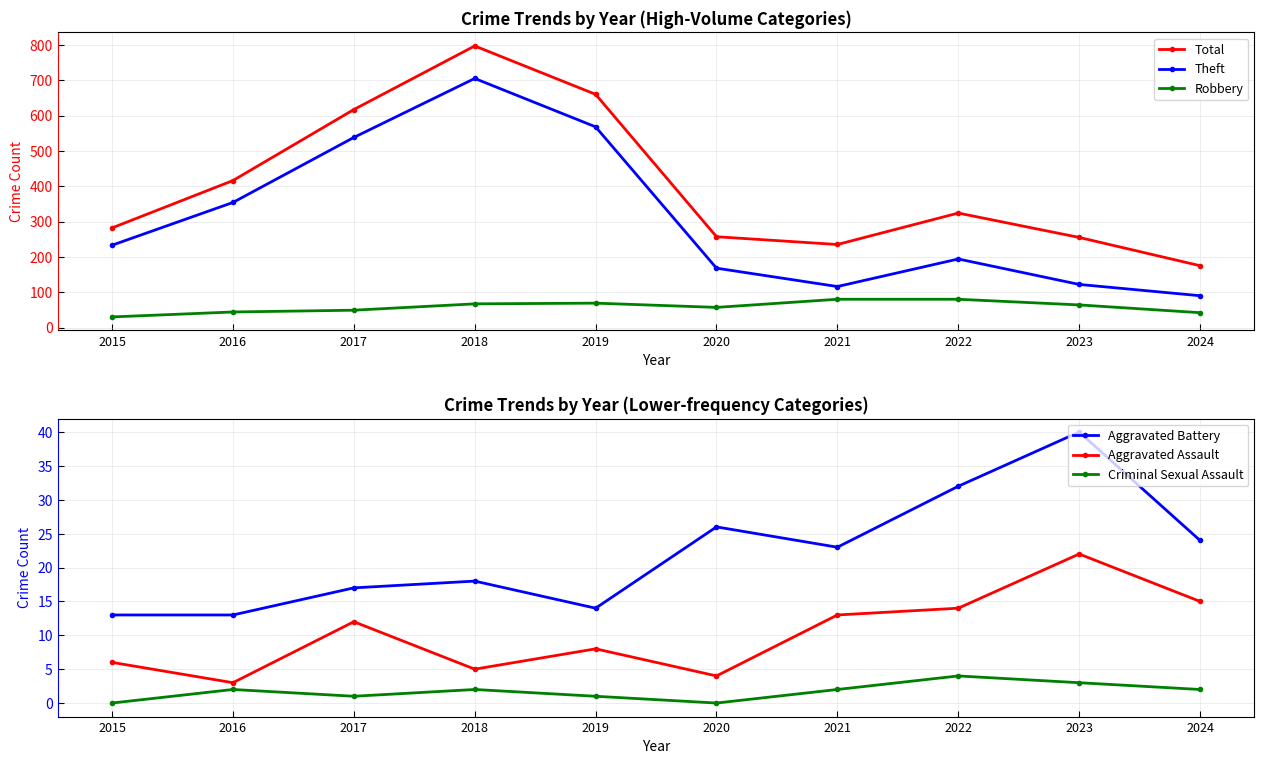

At which label does Robbery first exceed 64?

2018